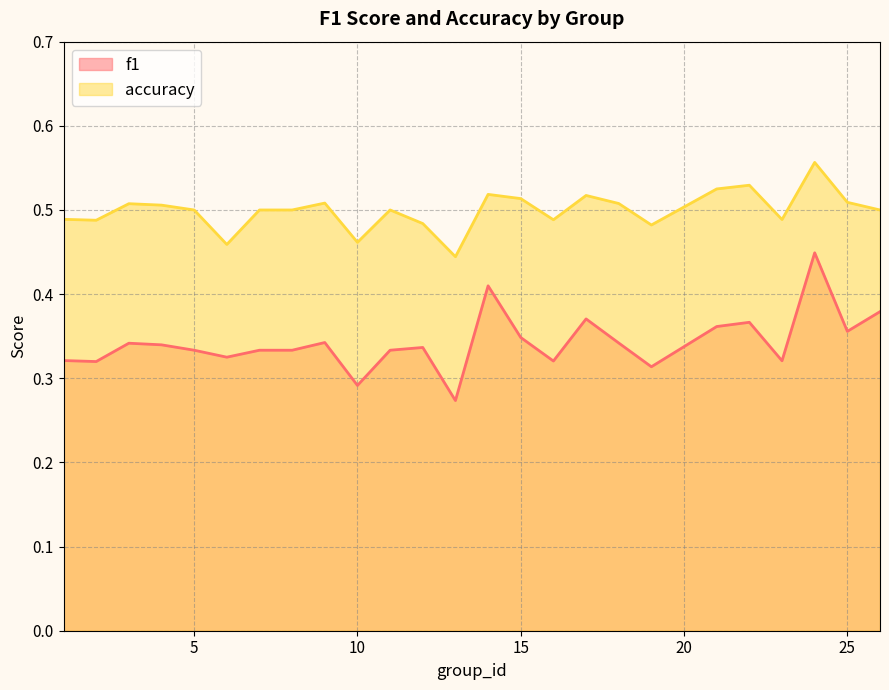

Read the f1 value at 1.

0.3